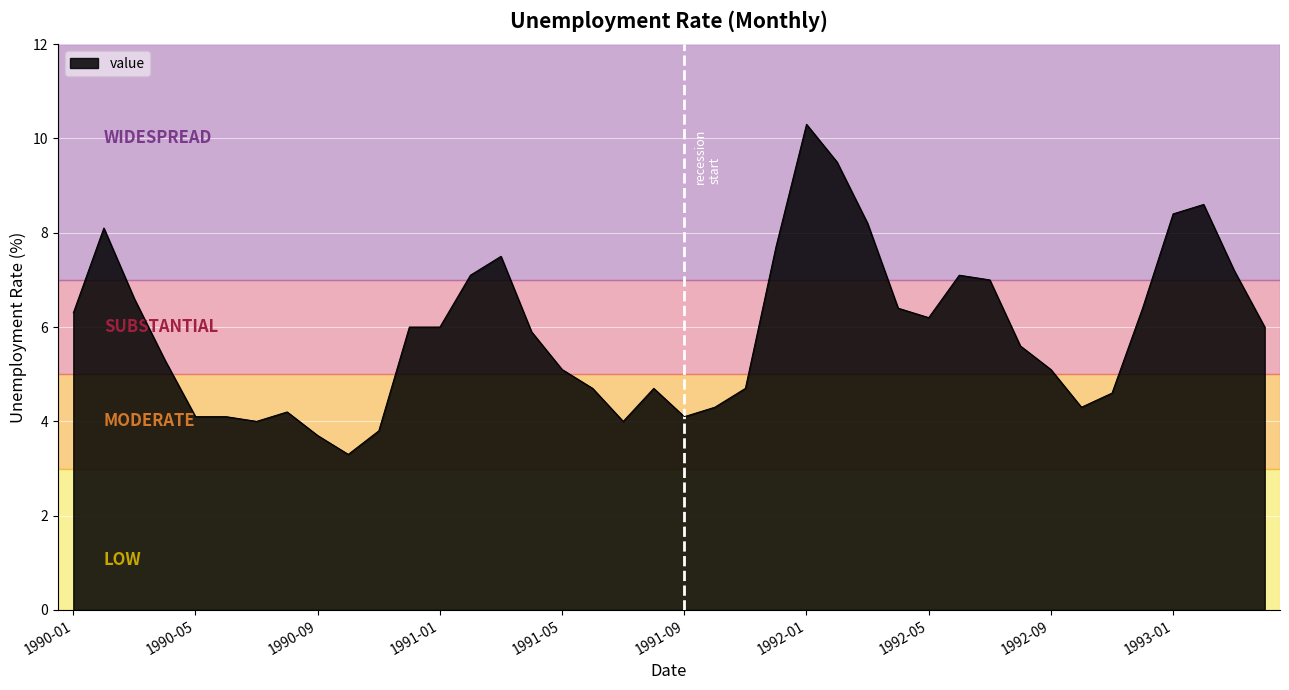

What is the greatest value displayed?

10.3